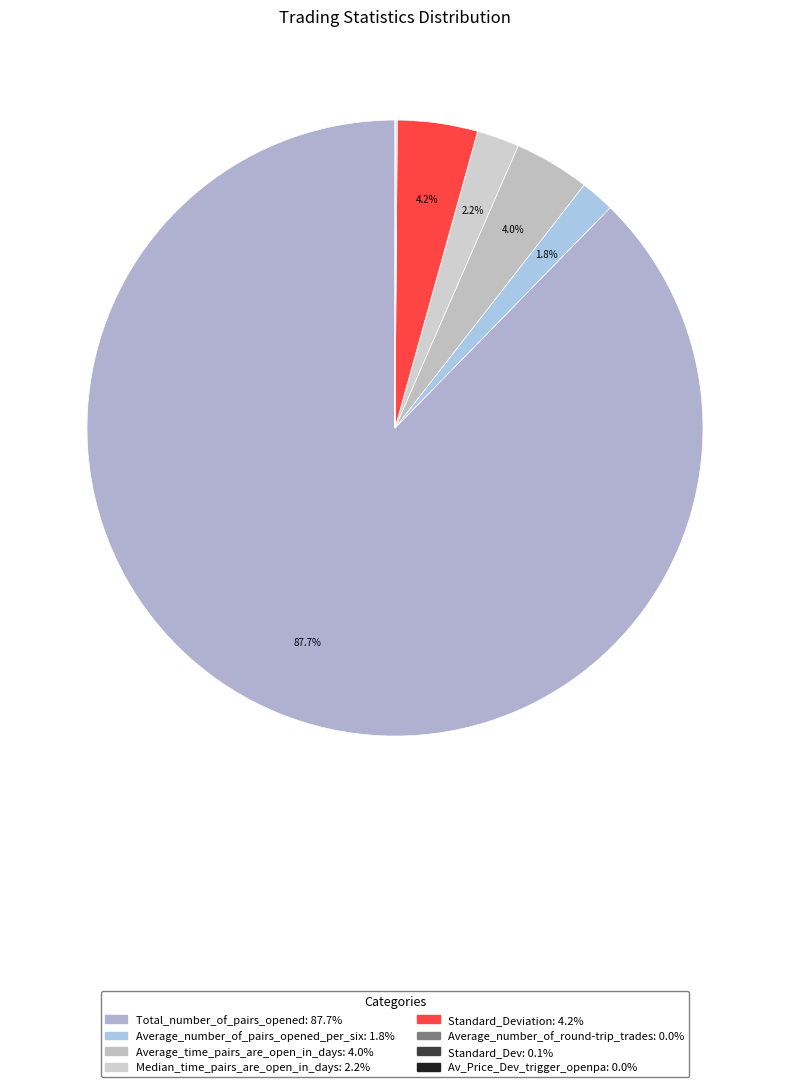

To the nearest percent, what is the difference between the largest and smallest slice percentages?

88%